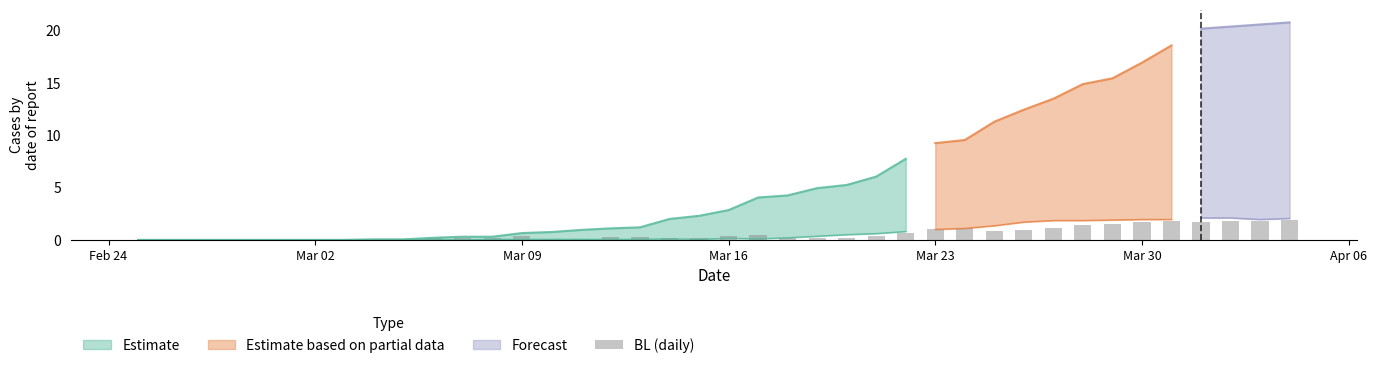

Reading left to right, extract all data points from this chart.

0.0	0.0	0.0	0.0	0.0	0.0	0.0	0.0	0.0	0.0	0.2	0.2	0.2	0.4	0.1	0.1	0.3	0.3	0.2	0.2	0.4	0.5	0.2	0.2	0.2	0.4	0.7	1.0	1.1	0.8	0.9	1.1	1.4	1.5	1.7	1.8	1.7	1.8	1.8	1.9